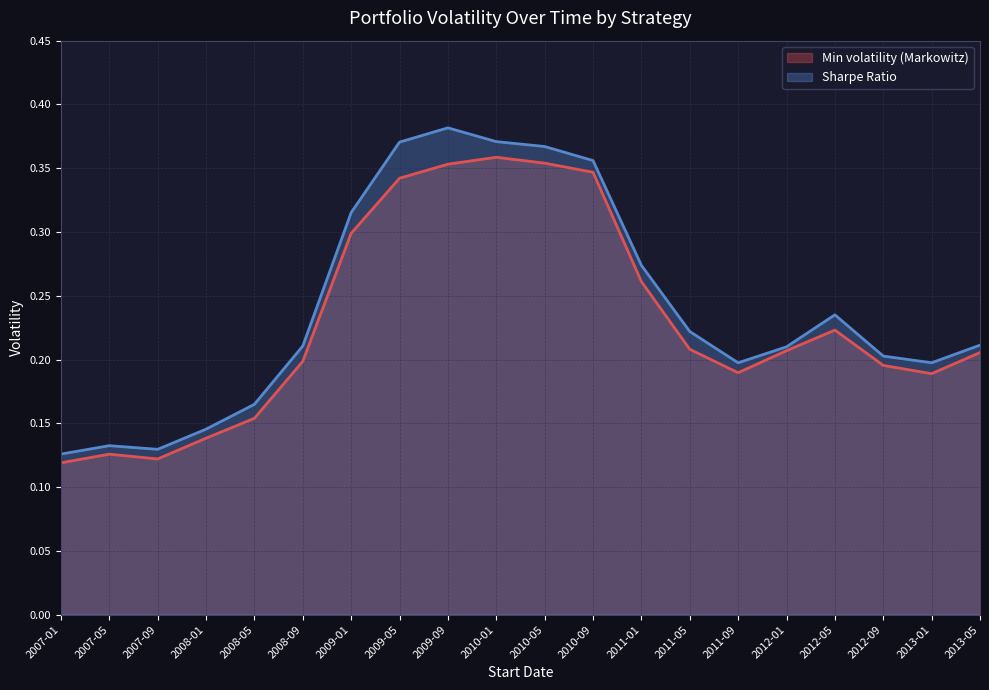

What is the average value of the Min volatility (Markowitz) series?

0.2